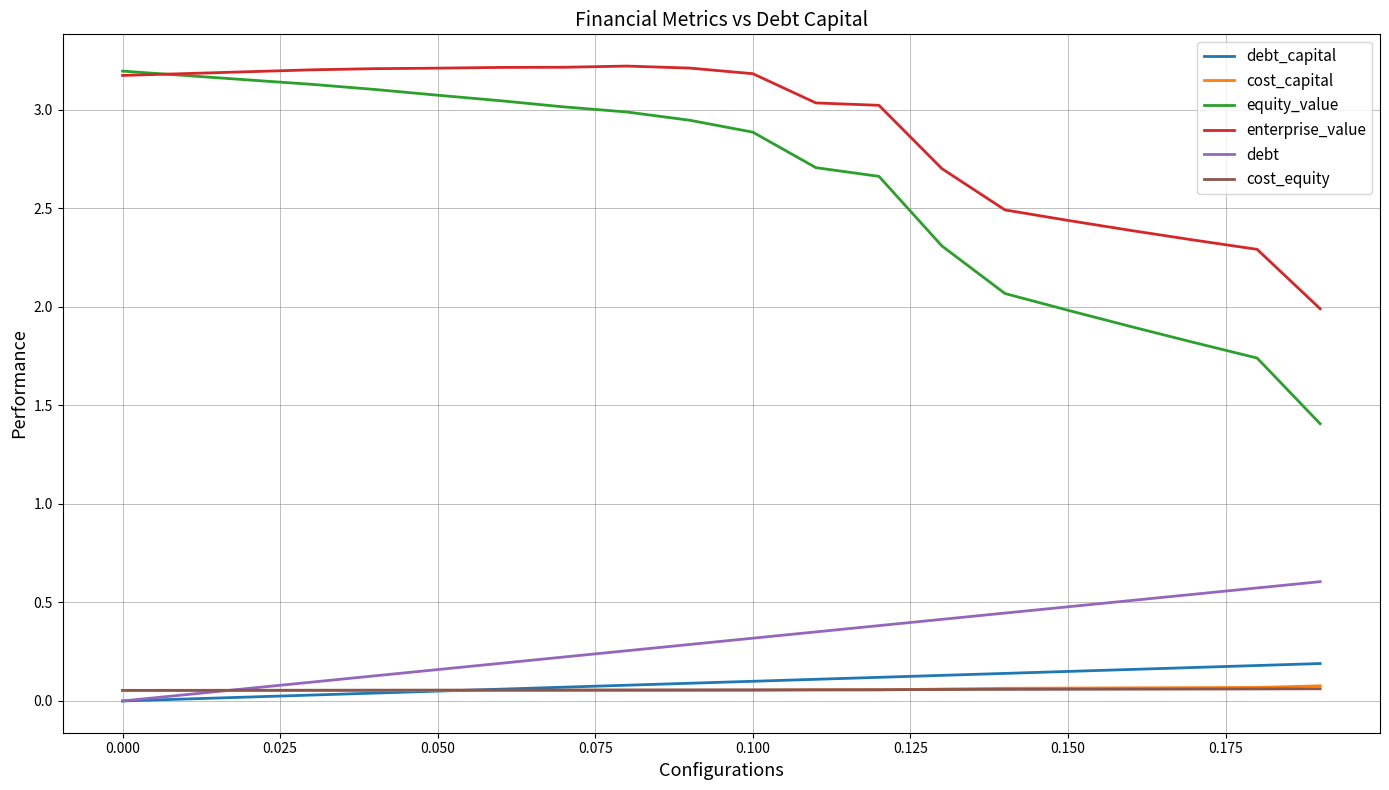

True or false: equity_value and cost_equity intersect in this chart.

False